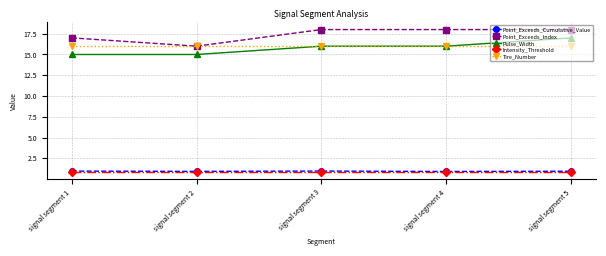

What is the difference between the second highest and minimum values in the Point_Exceeds_Index series?

2.0